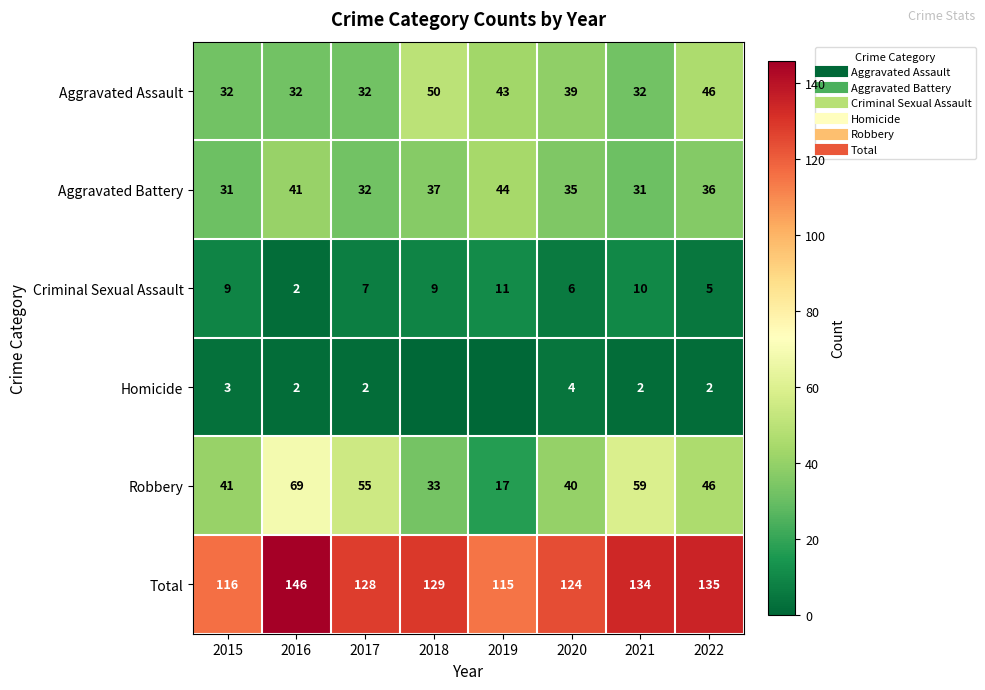

What is the sum of all Criminal Sexual Assault values?

59